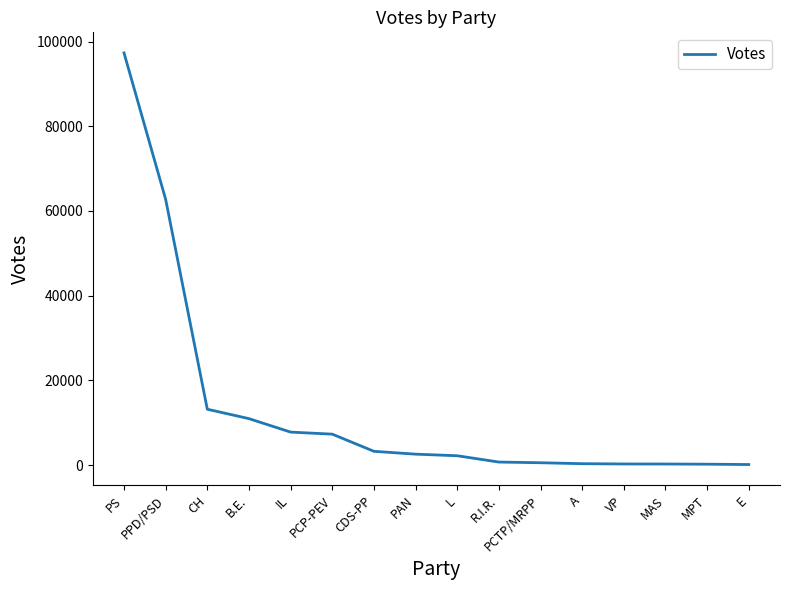

What is the minimum value shown in the chart?

120